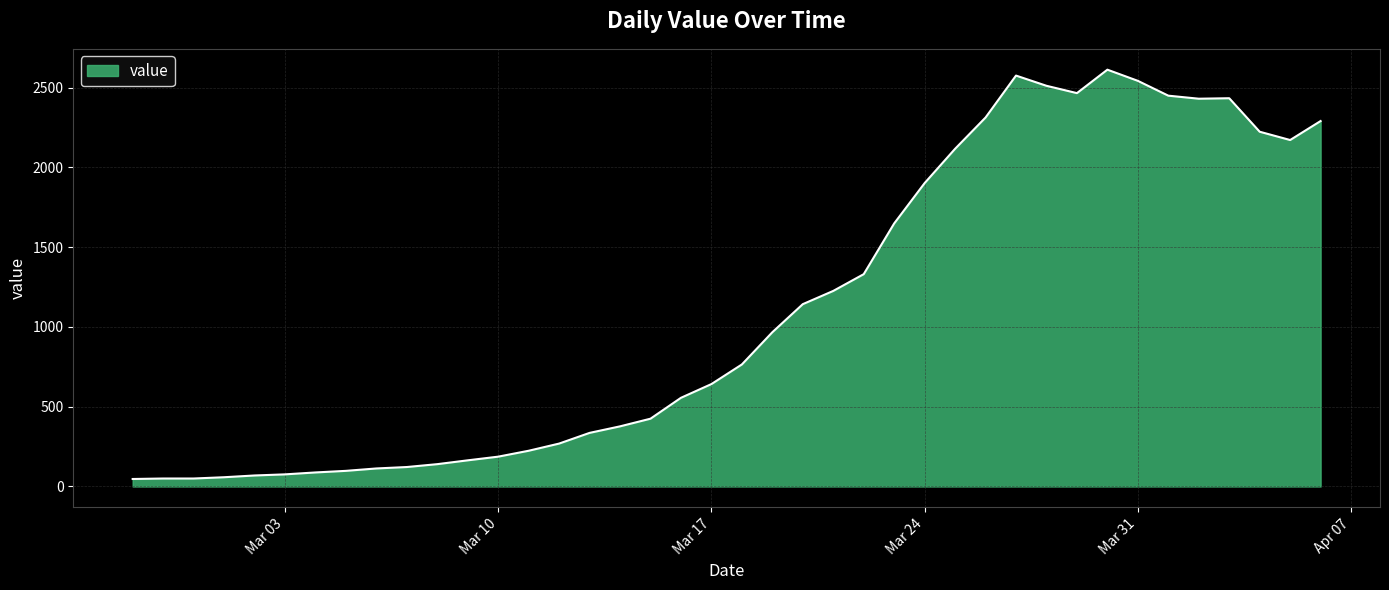

What is the difference between the maximum and minimum values?

2566